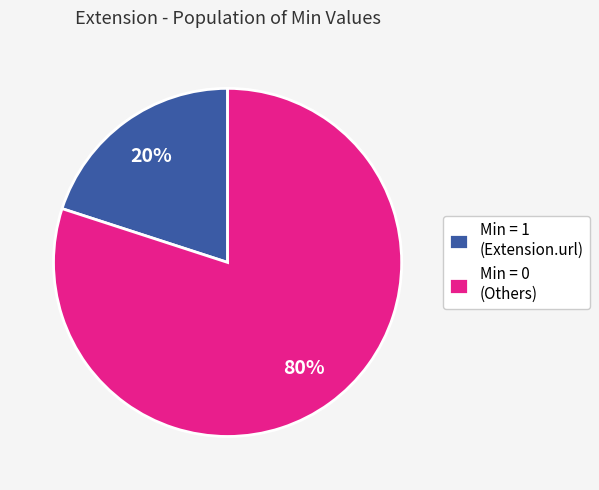

Rank the categories by value from highest to lowest.

Min = 0 (Others), Min = 1 (Extension.url)